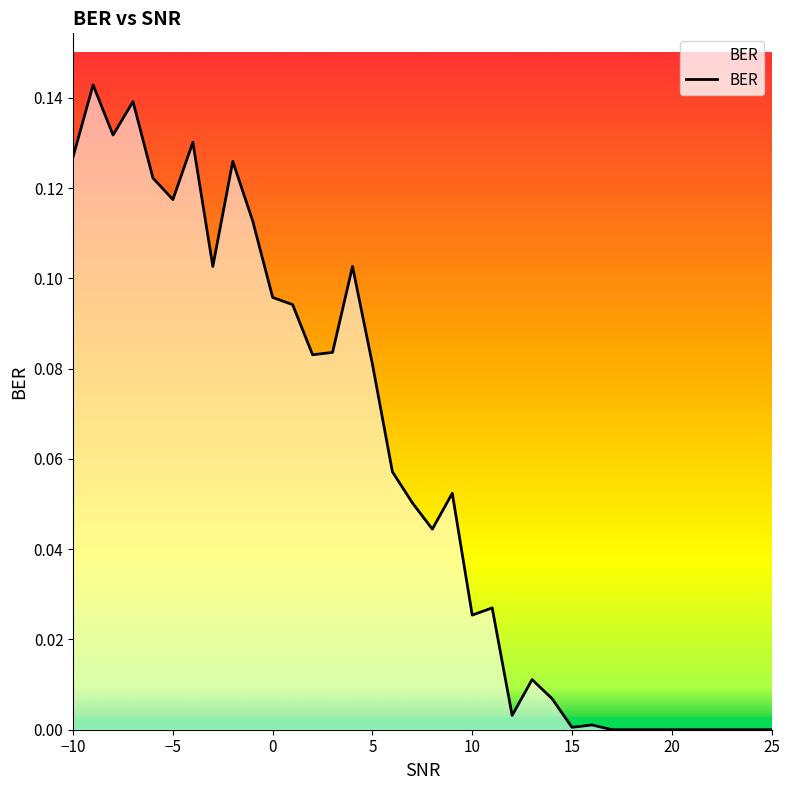

Does the chart have visible grid lines?

No